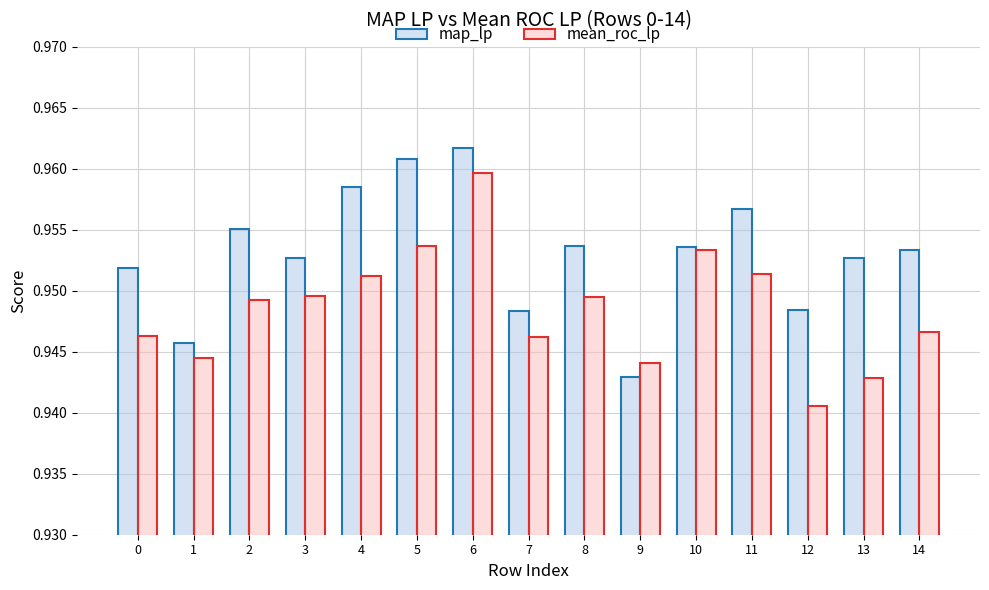

List the series in order of their overall mean, lowest first.

mean_roc_lp, map_lp